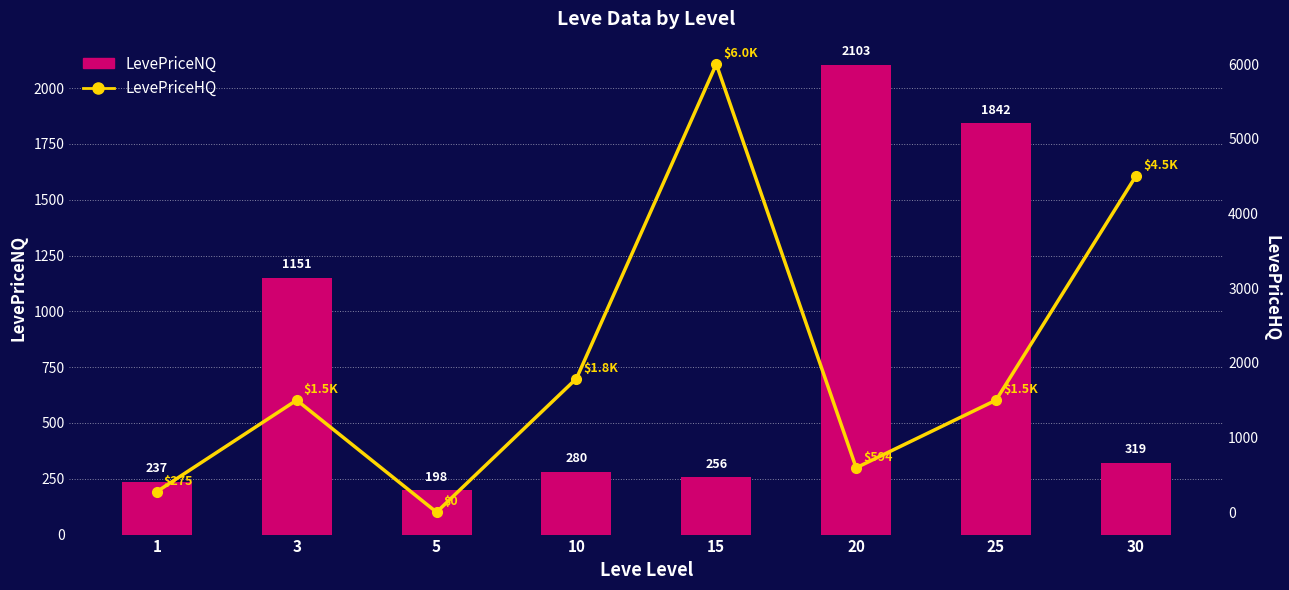

Rank the categories by LevePriceHQ value from lowest to highest.

5, 1, 20, 3, 25, 10, 30, 15